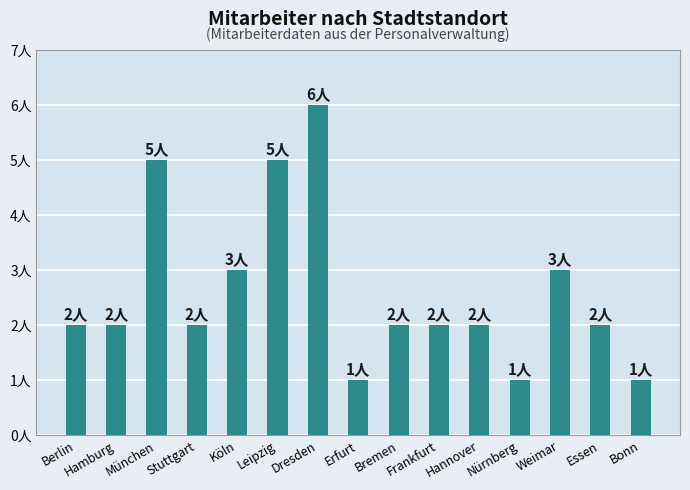

What is the label of the 8th bar from the right?

Erfurt